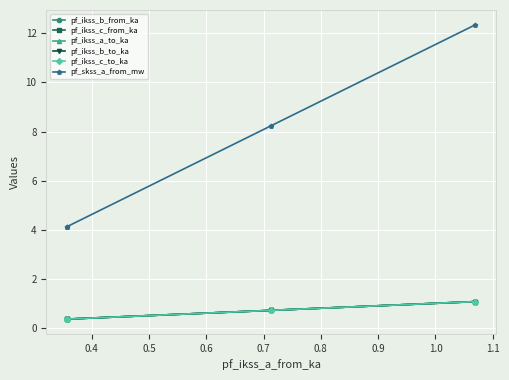

At how many categories does at least one series exceed 7?

2